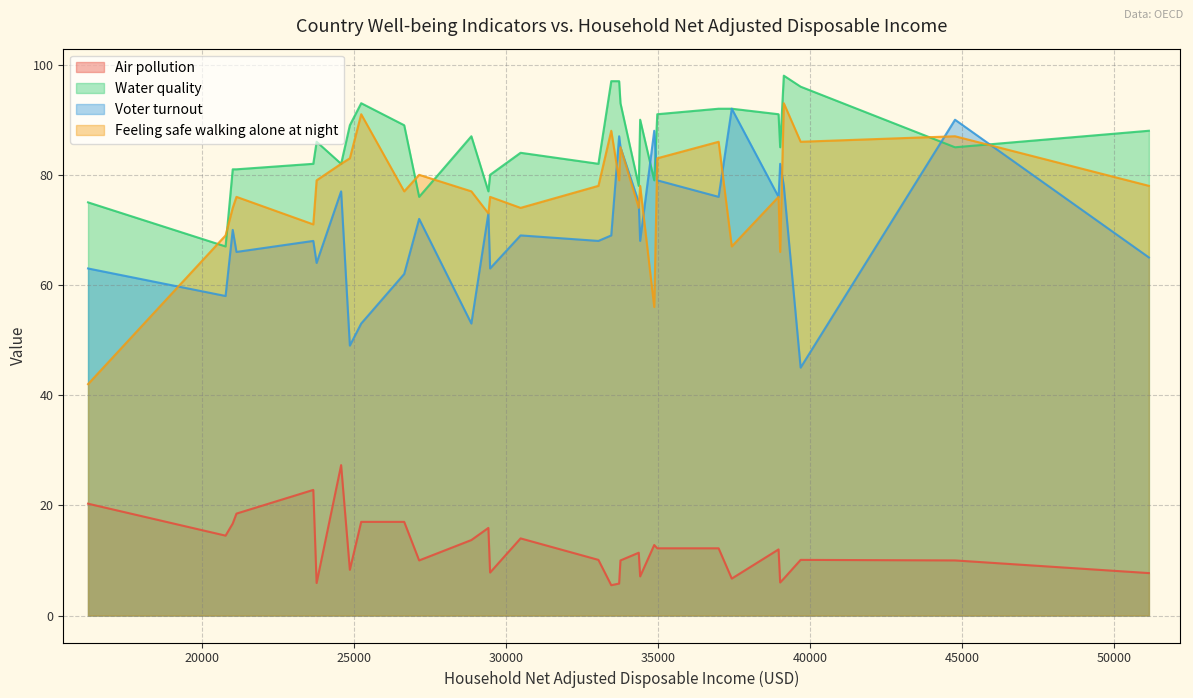

What is the difference between the maximum and minimum values in the Voter turnout series?

47.0